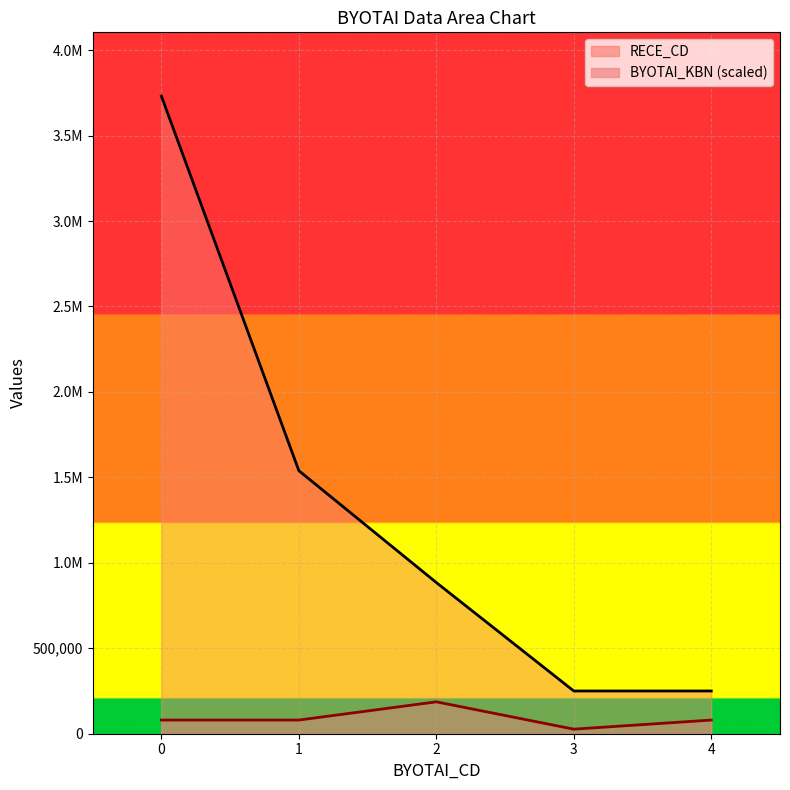

Where is the first local minimum for BYOTAI_KBN?

3